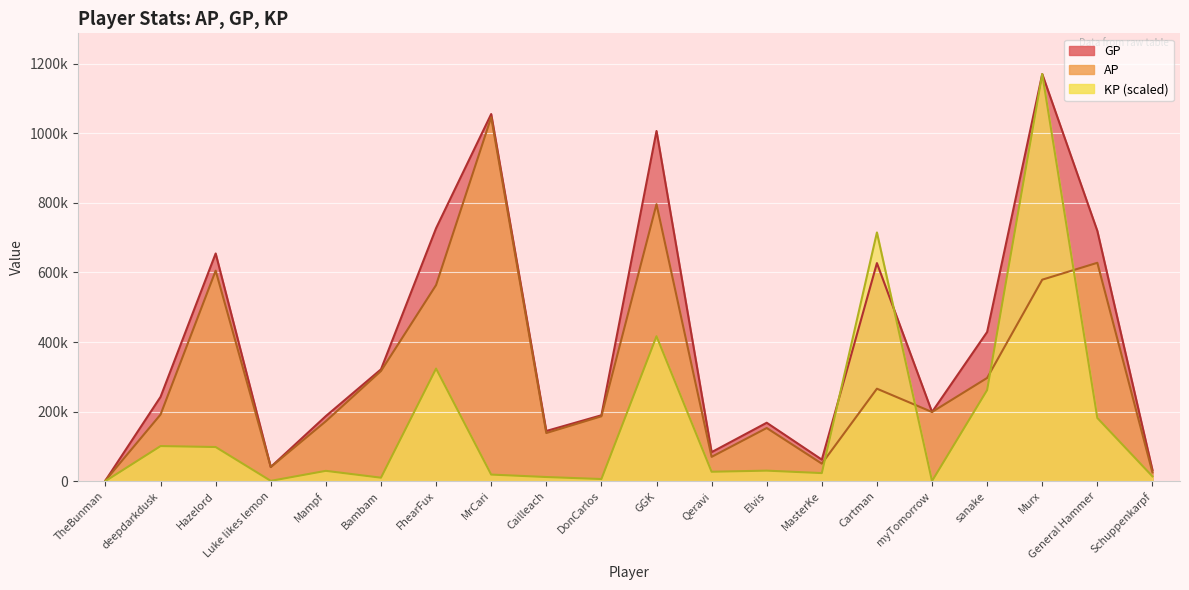

What is the difference between the maximum and minimum values in the KP series?

1170823.0